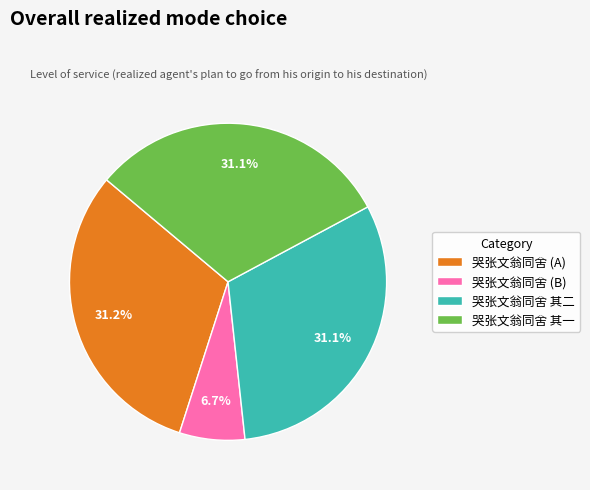

Is 哭张文翁同舍 其二 the majority of the pie?

No